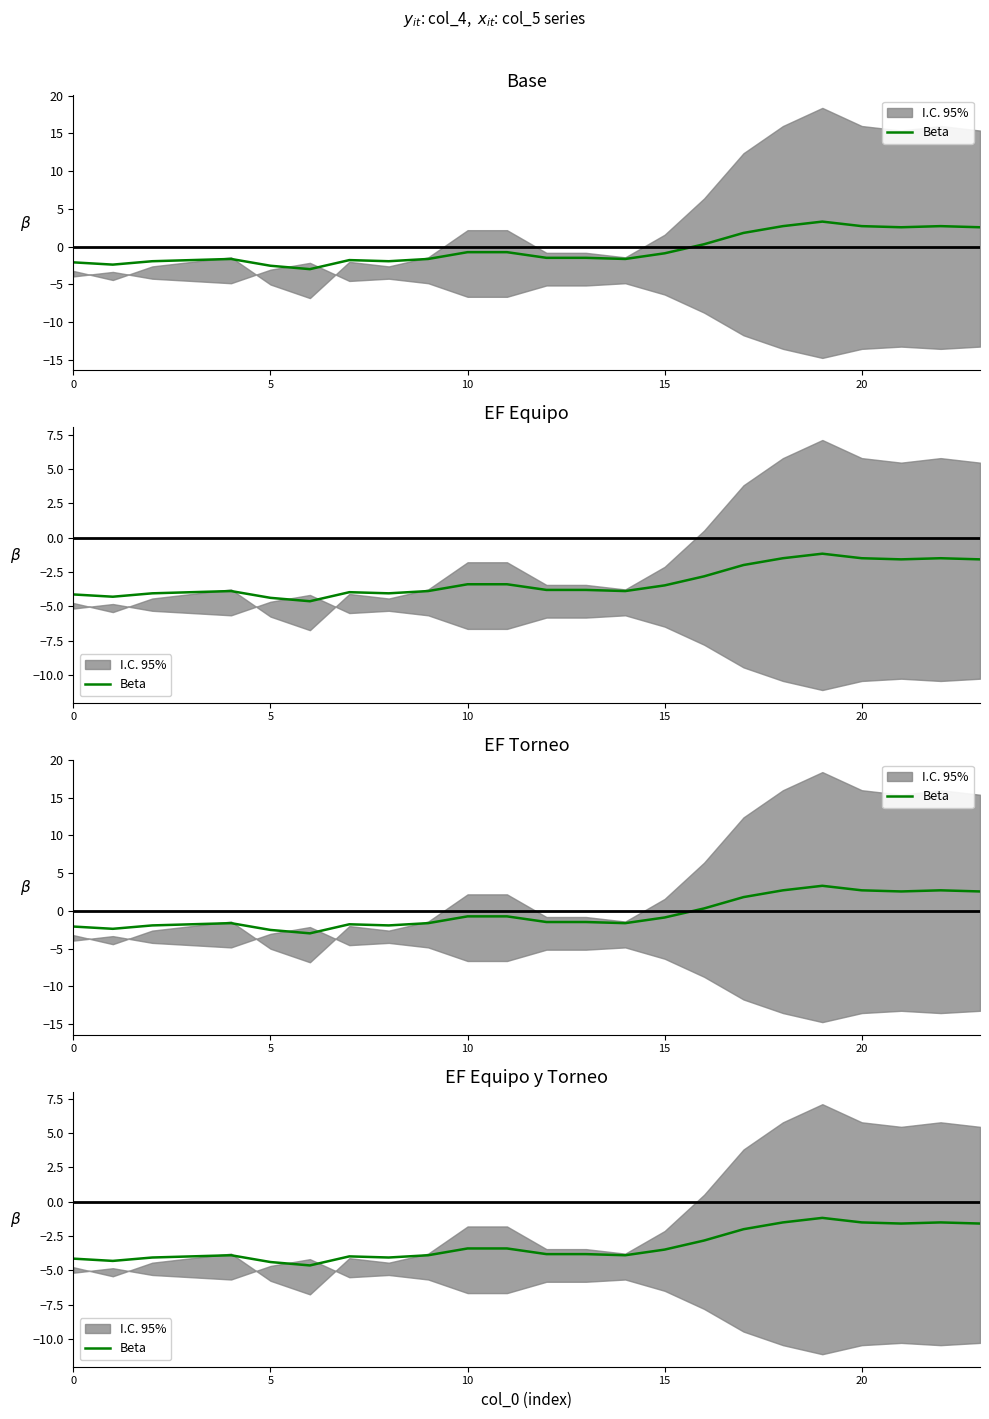

How many points are higher than both their immediate neighbors (excluding endpoints)?

4